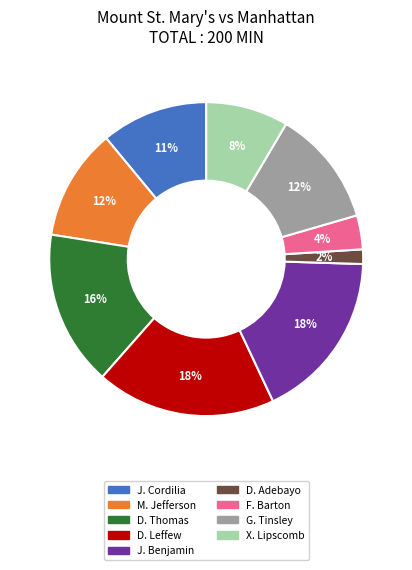

To the nearest percent, what is the average slice percentage?

11%